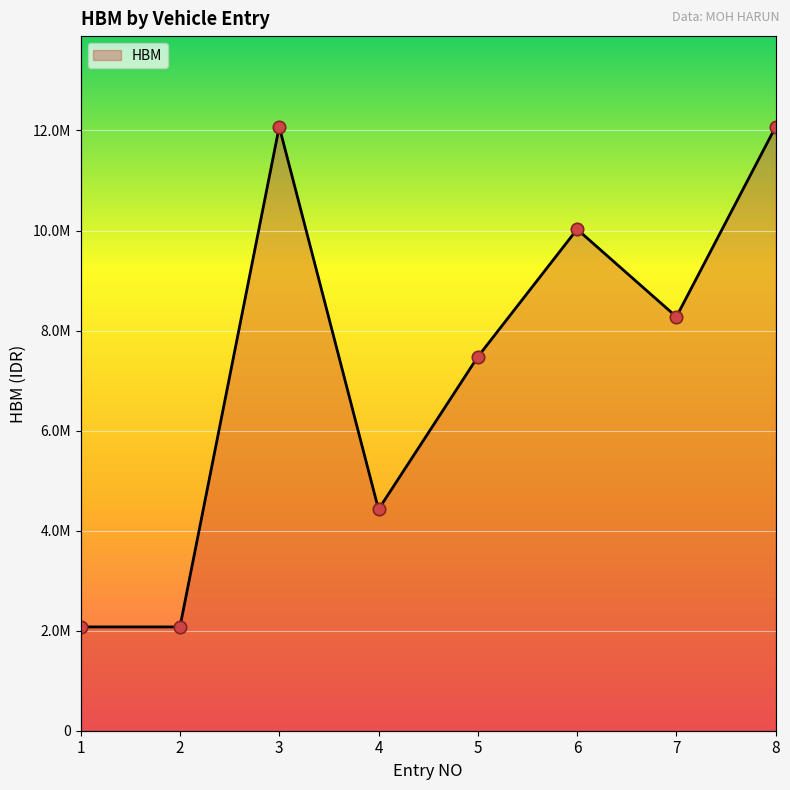

Between 5 and 4, which is larger?

5